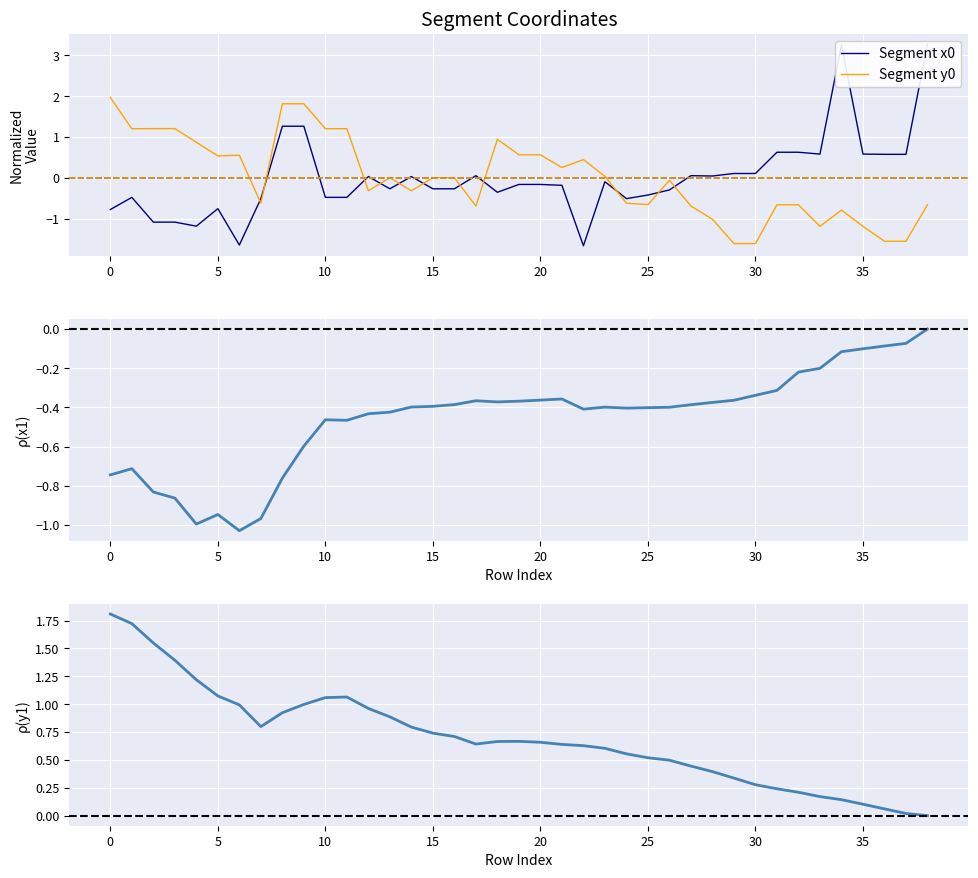

Reading right to left, what are all the values shown in this chart?

Segment x0: 3.3	0.6	0.6	0.6	3.3	0.6	0.6	0.6	0.1	0.1	0.0	0.1	-0.3	-0.4	-0.5	-0.1	-1.7	-0.2	-0.2	-0.2	-0.4	0.1	-0.3	-0.3	0.0	-0.3	0.0	-0.5	-0.5	1.3	1.3	-0.5	-1.6	-0.8	-1.2	-1.1	-1.1	-0.5	-0.8
Segment y0: -0.7	-1.6	-1.6	-1.2	-0.8	-1.2	-0.7	-0.7	-1.6	-1.6	-1.0	-0.7	-0.1	-0.7	-0.6	0.0	0.4	0.3	0.6	0.6	0.9	-0.7	0.0	0.0	-0.3	0.0	-0.3	1.2	1.2	1.8	1.8	-0.6	0.6	0.5	0.9	1.2	1.2	1.2	2.0
x1 (cumulative mean): -0.0	-0.1	-0.1	-0.1	-0.1	-0.2	-0.2	-0.3	-0.3	-0.4	-0.4	-0.4	-0.4	-0.4	-0.4	-0.4	-0.4	-0.4	-0.4	-0.4	-0.4	-0.4	-0.4	-0.4	-0.4	-0.4	-0.4	-0.5	-0.5	-0.6	-0.8	-1.0	-1.0	-0.9	-1.0	-0.9	-0.8	-0.7	-0.7
y1 (cumulative mean): -0.0	0.0	0.1	0.1	0.1	0.2	0.2	0.2	0.3	0.3	0.4	0.4	0.5	0.5	0.6	0.6	0.6	0.6	0.7	0.7	0.7	0.6	0.7	0.7	0.8	0.9	1.0	1.1	1.1	1.0	0.9	0.8	1.0	1.1	1.2	1.4	1.5	1.7	1.8